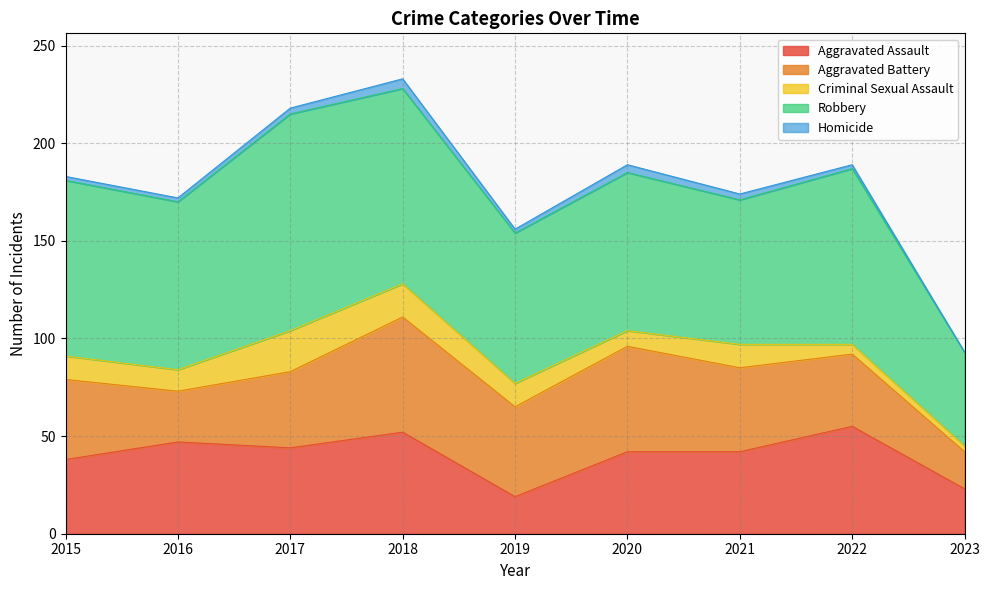

Count the number of categories in the chart.

9